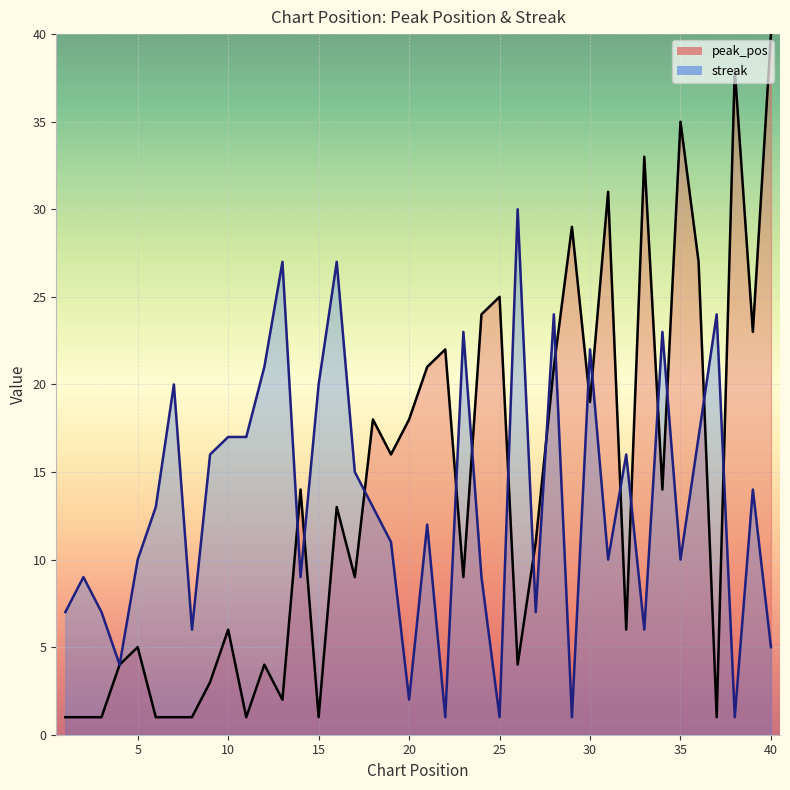

Reading right to left, list all the values displayed in this chart.

peak_pos: 40	23	38	1	27	35	14	33	6	31	19	29	21	11	4	25	24	9	22	21	18	16	18	9	13	1	14	2	4	1	6	3	1	1	1	5	4	1	1	1
streak: 5	14	1	24	17	10	23	6	16	10	22	1	24	7	30	1	9	23	1	12	2	11	13	15	27	20	9	27	21	17	17	16	6	20	13	10	4	7	9	7